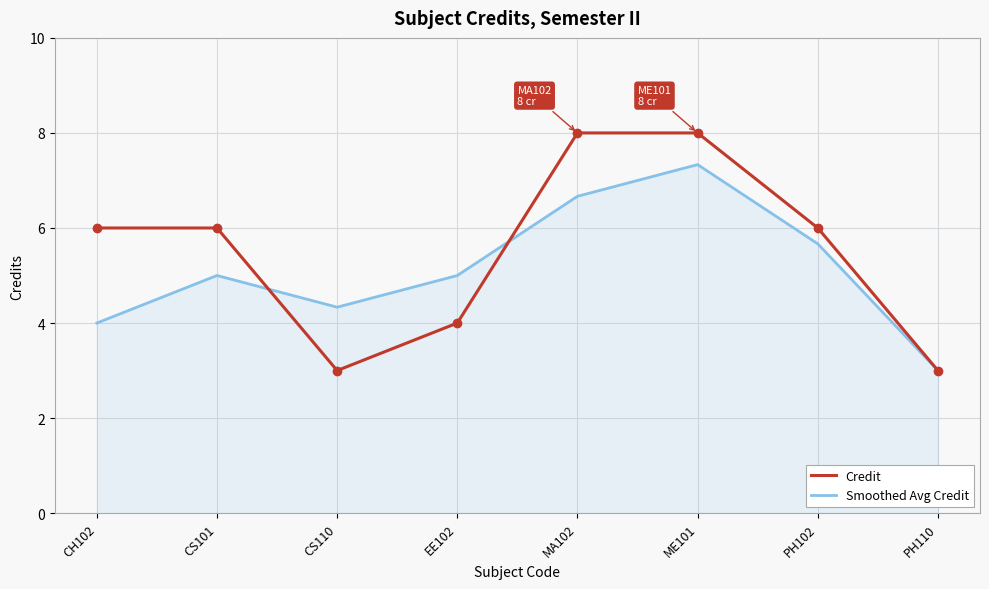

List the series in order of their peak value, highest first.

Credit, Smoothed Avg Credit